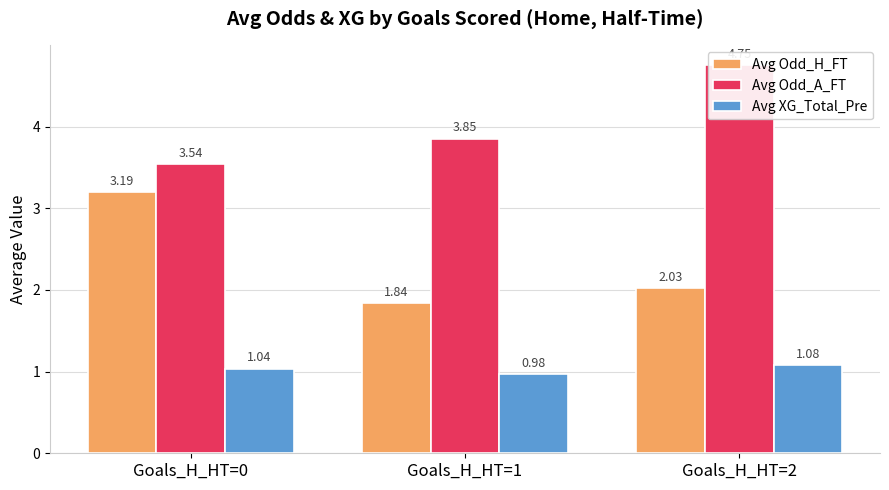

Reading left to right, list all the values displayed in this chart.

Avg Odd_H_FT: Goals_H_HT=0=3.2	Goals_H_HT=1=1.8	Goals_H_HT=2=2.0
Avg Odd_A_FT: Goals_H_HT=0=3.5	Goals_H_HT=1=3.9	Goals_H_HT=2=4.8
Avg XG_Total_Pre: Goals_H_HT=0=1.0	Goals_H_HT=1=1.0	Goals_H_HT=2=1.1